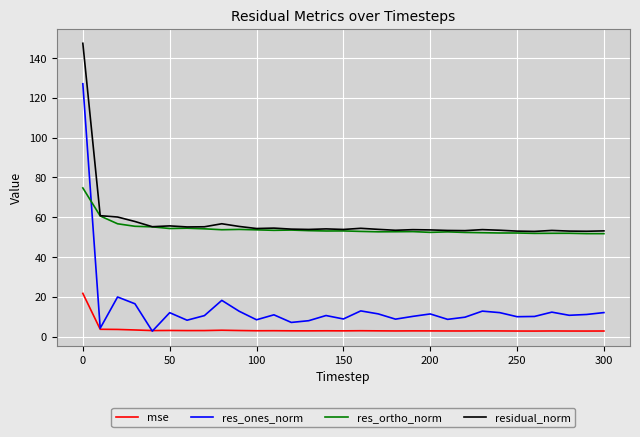

After their last crossing, which series has the higher values: res_ones_norm or res_ortho_norm?

res_ortho_norm